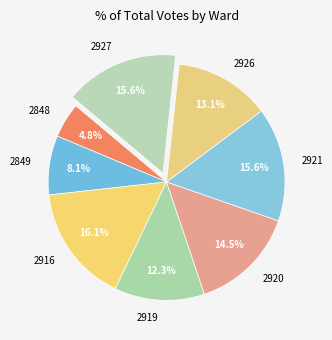

Combined, what portion of the pie is 2927 and 2849?

23.7%